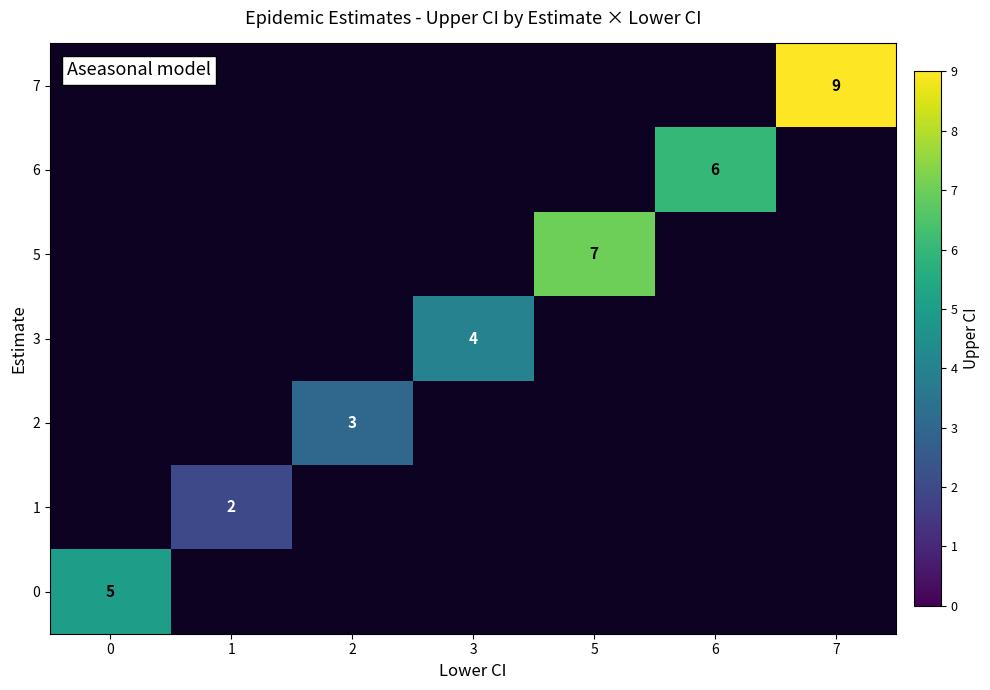

At 5, list the series in order from smallest to largest.

row_0, row_1, row_2, row_3, row_4, row_5, row_6